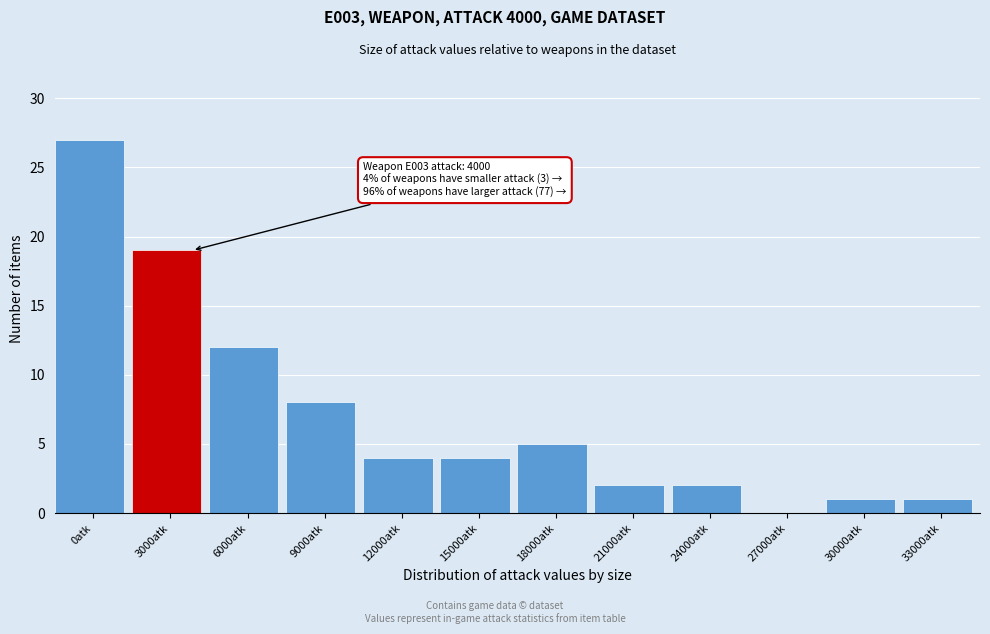

Reading left to right, extract all data points from this chart.

0atk=27	3000atk=19	6000atk=12	9000atk=8	12000atk=4	15000atk=4	18000atk=5	21000atk=2	24000atk=2	27000atk=0	30000atk=1	33000atk=1